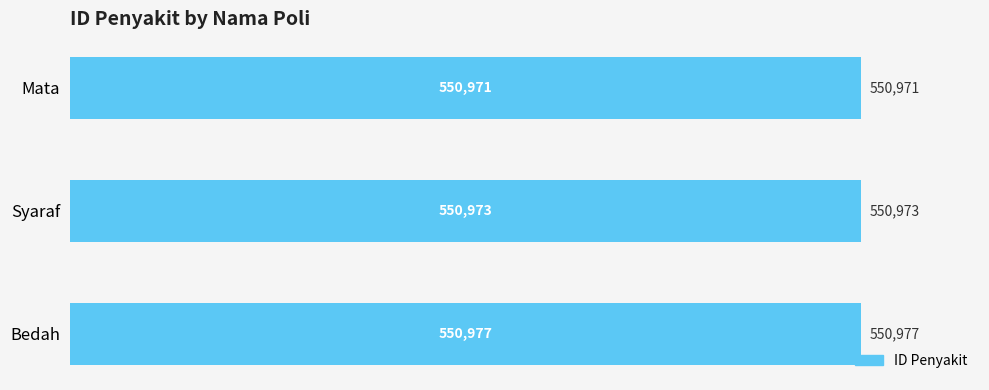

List the labels in order of value, largest first.

Bedah, Syaraf, Mata